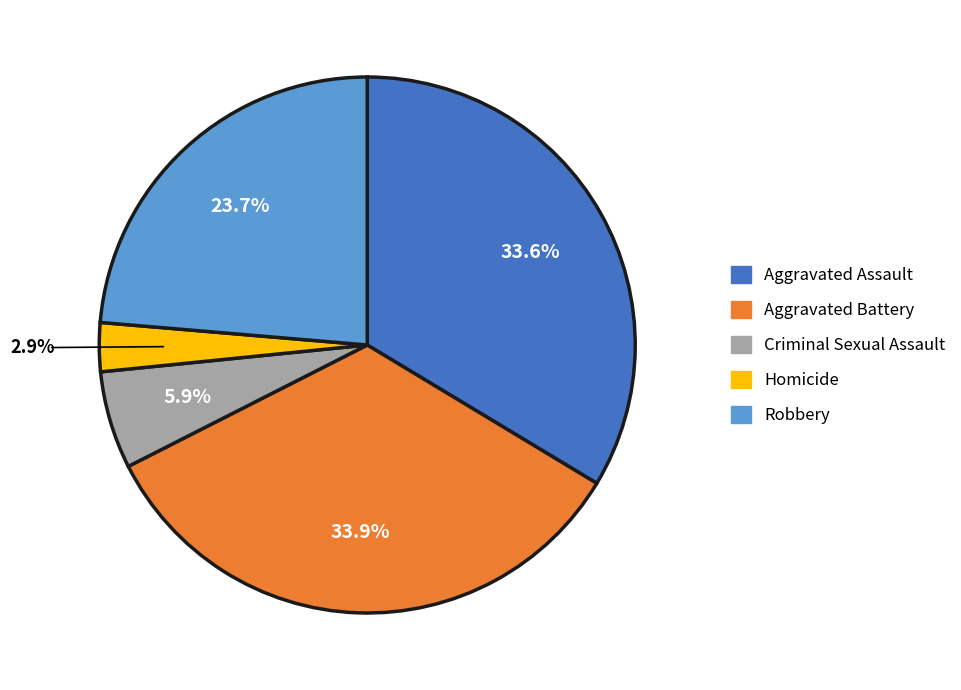

To the nearest percent, what is the difference between the Aggravated Assault and Robbery slice percentages?

10%